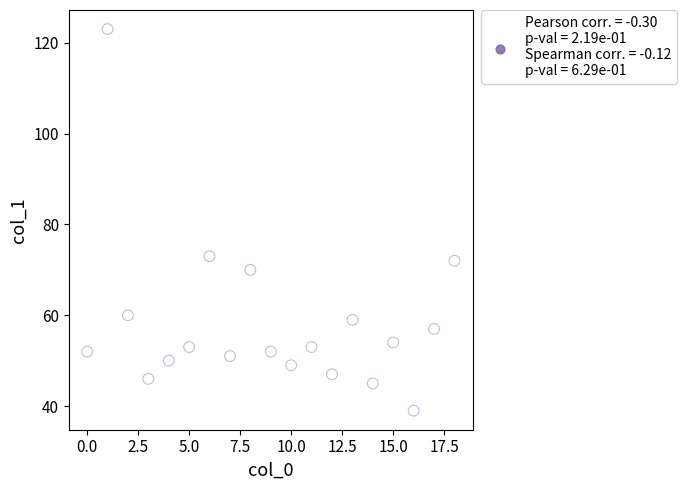

What Y value in the scatter plot is closest to 81?

73